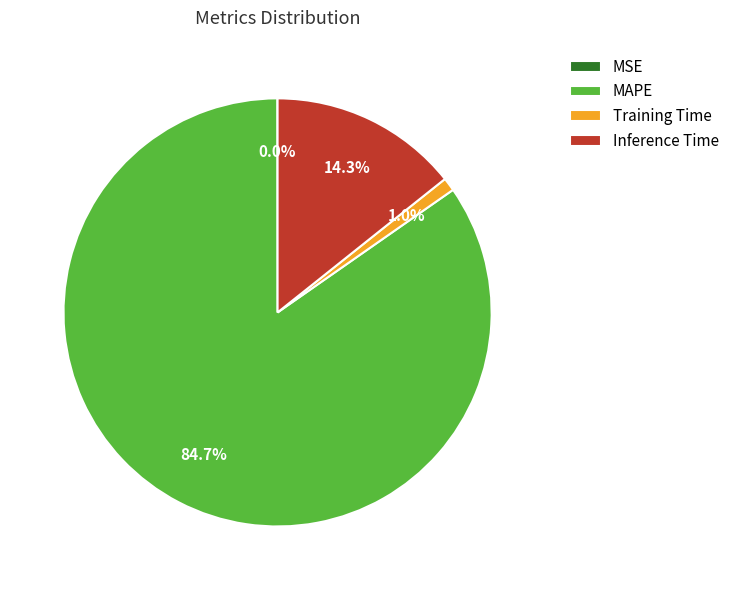

Which slice is the largest?

MAPE